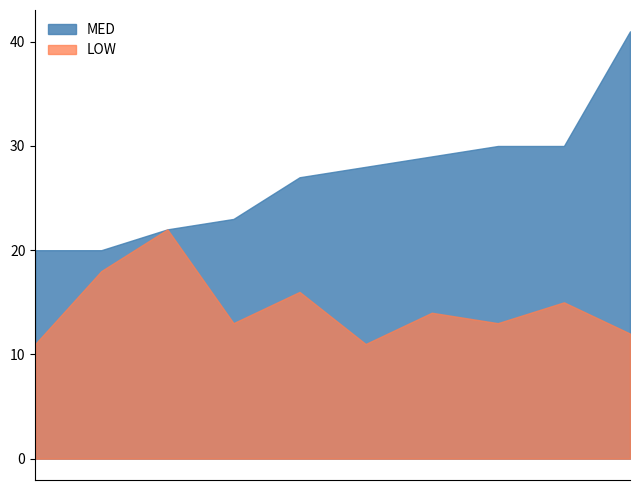

Which series has the widest spread of values?

MED